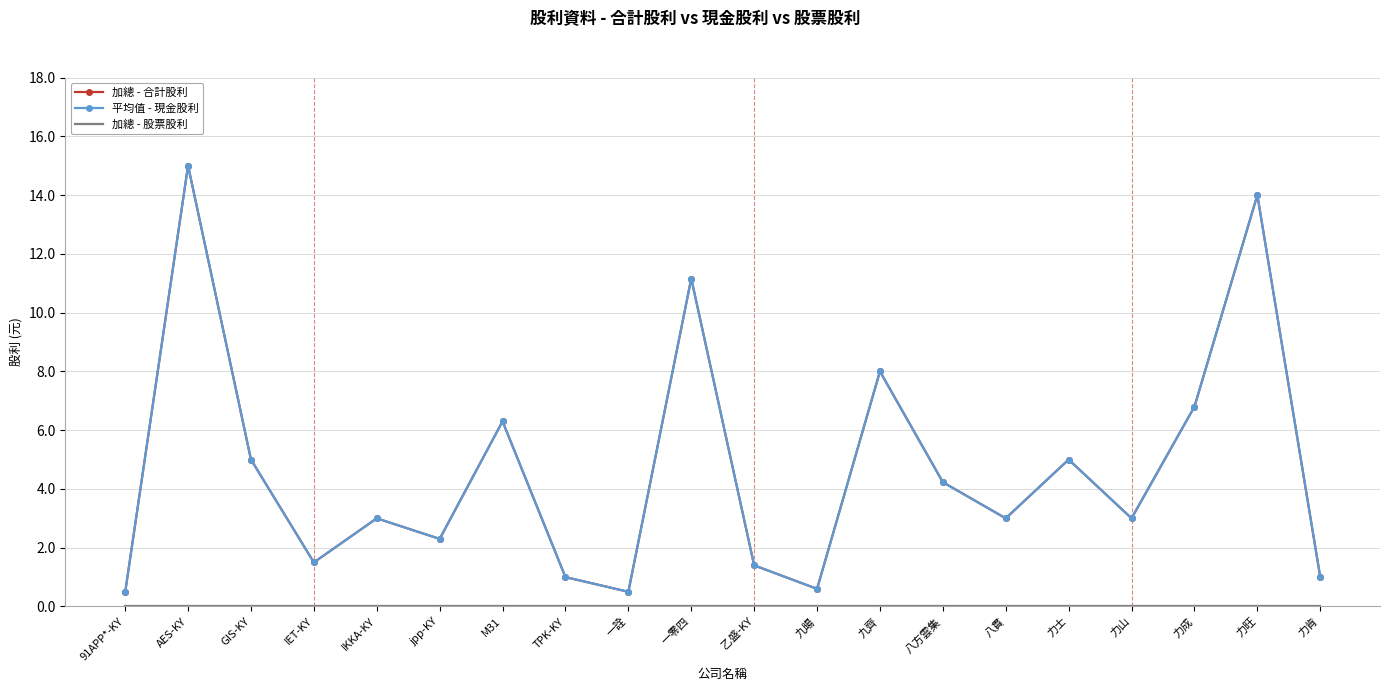

Between 九暘 and 力旺, which is larger?

力旺